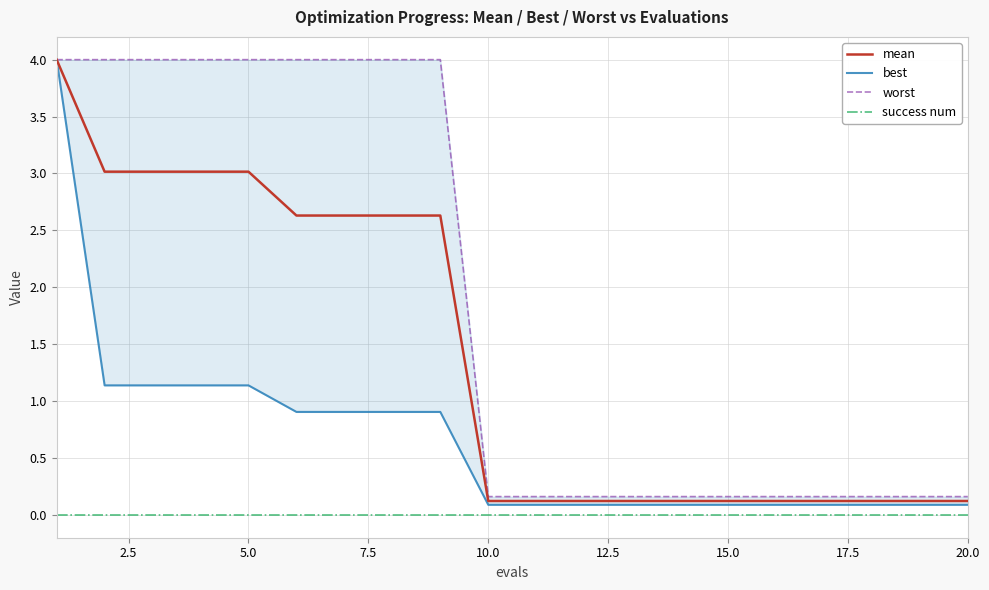

Reading left to right, what are all the values shown in this chart?

mean: 4.0	3.0	3.0	3.0	3.0	2.6	2.6	2.6	2.6	0.1	0.1	0.1	0.1	0.1	0.1	0.1	0.1	0.1	0.1	0.1
best: 4.0	1.1	1.1	1.1	1.1	0.9	0.9	0.9	0.9	0.1	0.1	0.1	0.1	0.1	0.1	0.1	0.1	0.1	0.1	0.1
worst: 4.0	4.0	4.0	4.0	4.0	4.0	4.0	4.0	4.0	0.2	0.2	0.2	0.2	0.2	0.2	0.2	0.2	0.2	0.2	0.2
success num: 0.0	0.0	0.0	0.0	0.0	0.0	0.0	0.0	0.0	0.0	0.0	0.0	0.0	0.0	0.0	0.0	0.0	0.0	0.0	0.0